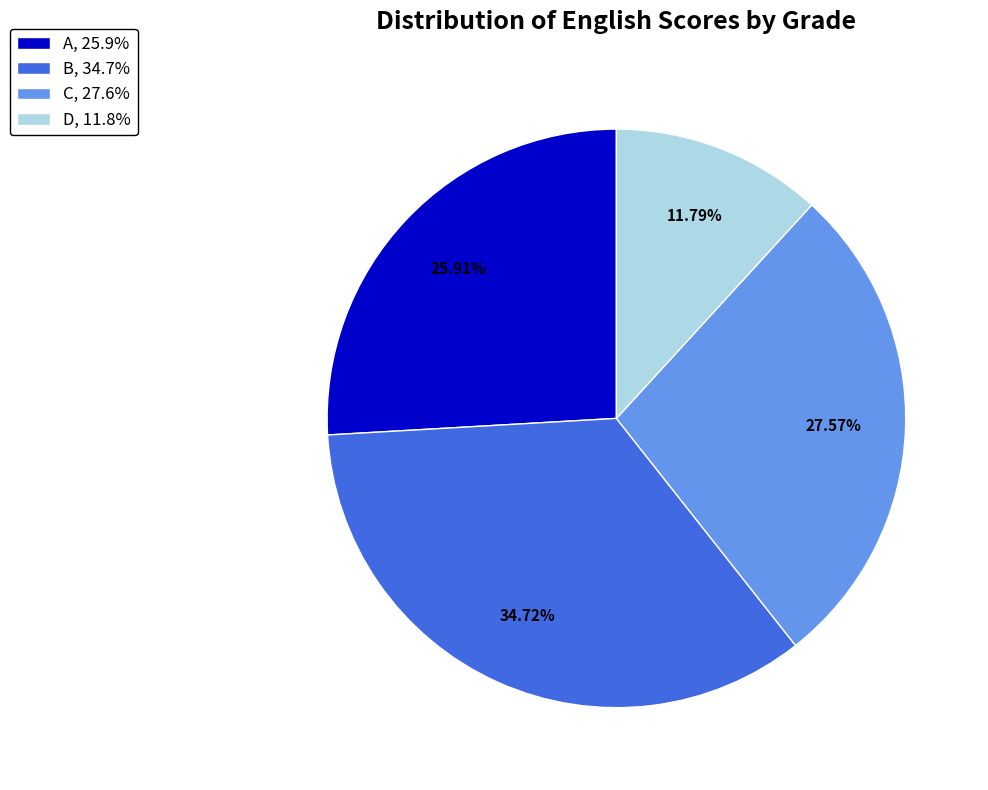

True or false: B accounts for 22% of the total.

False